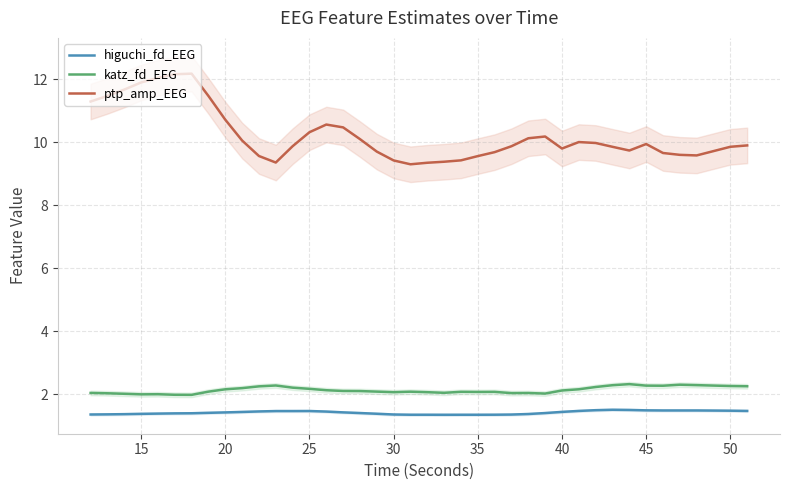

True or false: katz_fd_EEG and higuchi_fd_EEG intersect in this chart.

False